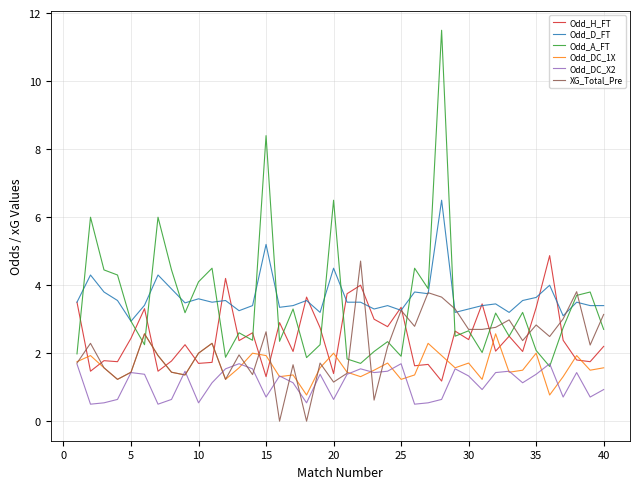

What is the highest value of the Odd_D_FT series?

6.5